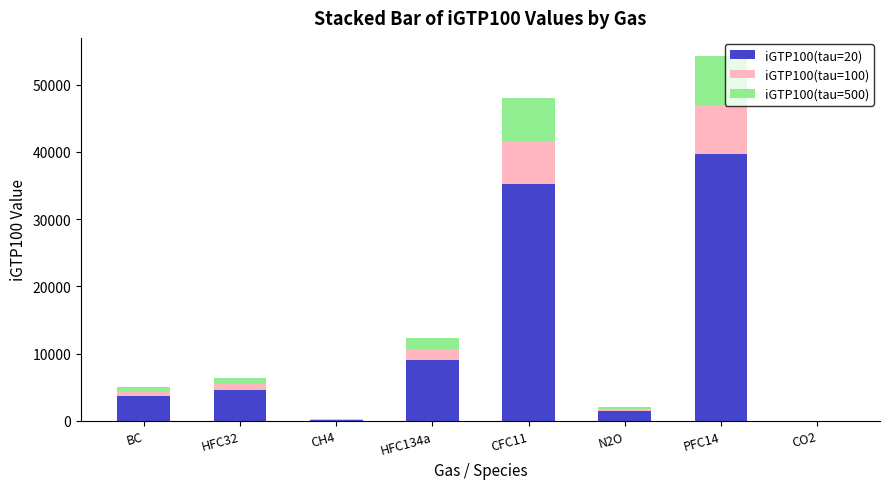

What is the total value across all series at HFC134a?

12346.3